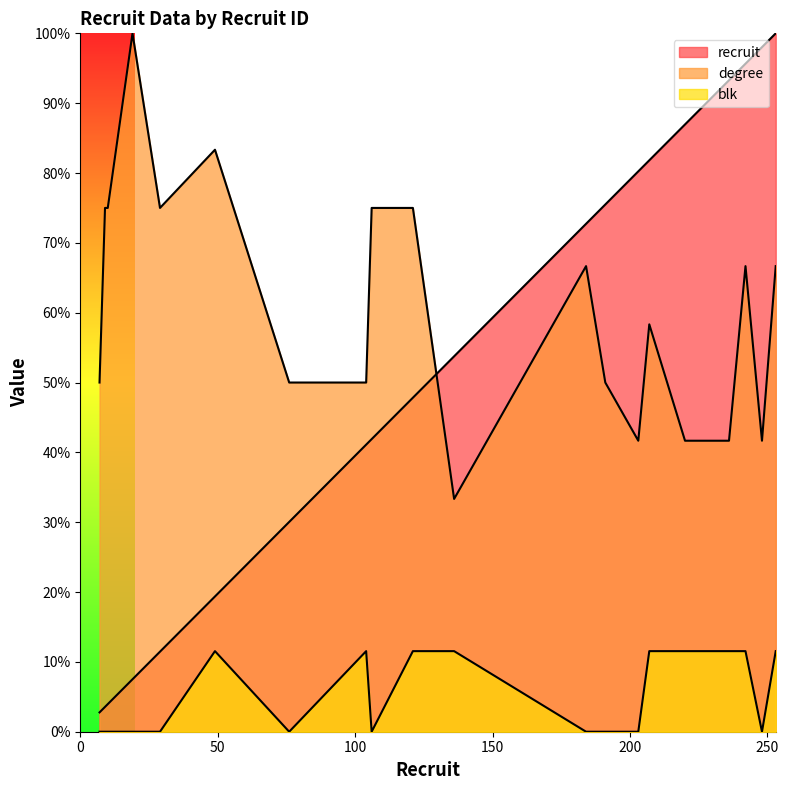

True or false: recruit and blk cross at least once.

False